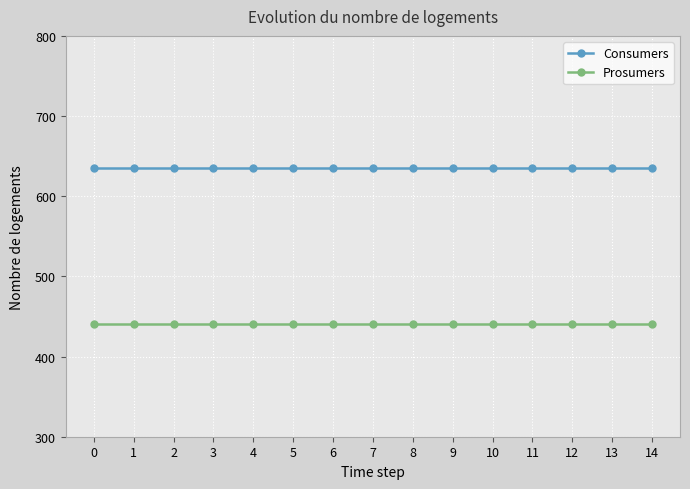

Reading right to left, transcribe all the data shown in this chart.

Consumers: 14=635	13=635	12=635	11=635	10=635	9=635	8=635	7=635	6=635	5=635	4=635	3=635	2=635	1=635	0=635
Prosumers: 14=440	13=440	12=440	11=440	10=440	9=440	8=440	7=440	6=440	5=440	4=440	3=440	2=440	1=440	0=440